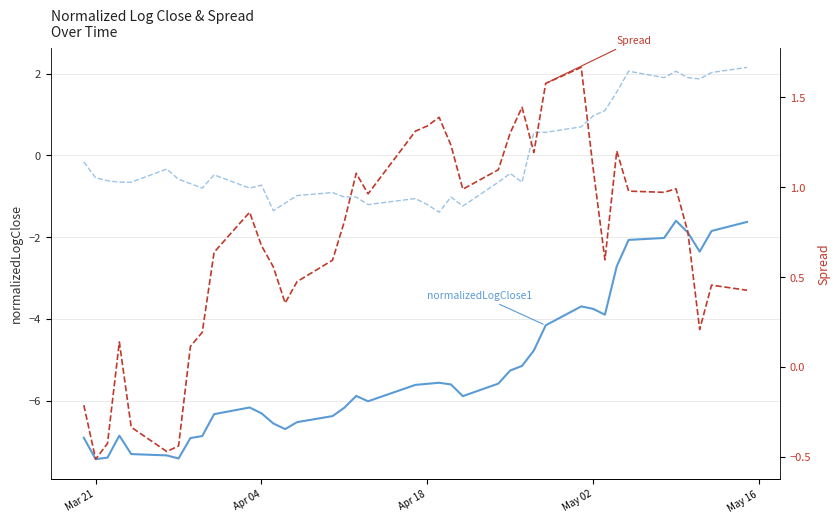

Is this an area chart (filled region under the line)?

No